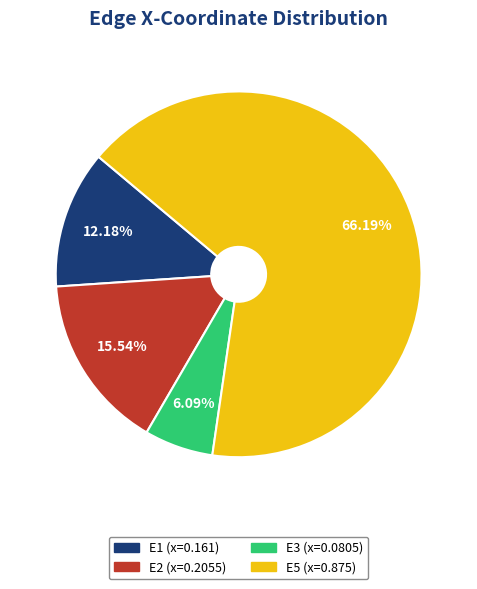

Is there any slice that represents more than half of the pie?

Yes